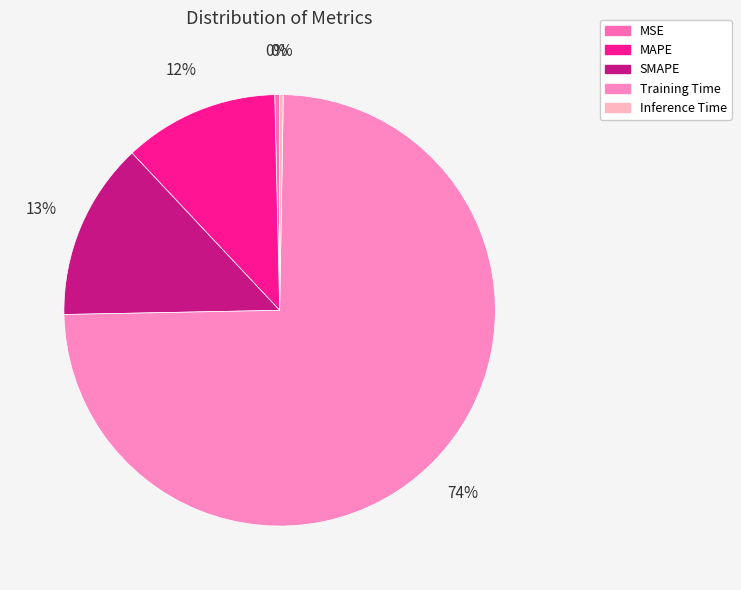

Rank the categories by value from highest to lowest.

Training Time, SMAPE, MAPE, MSE, Inference Time